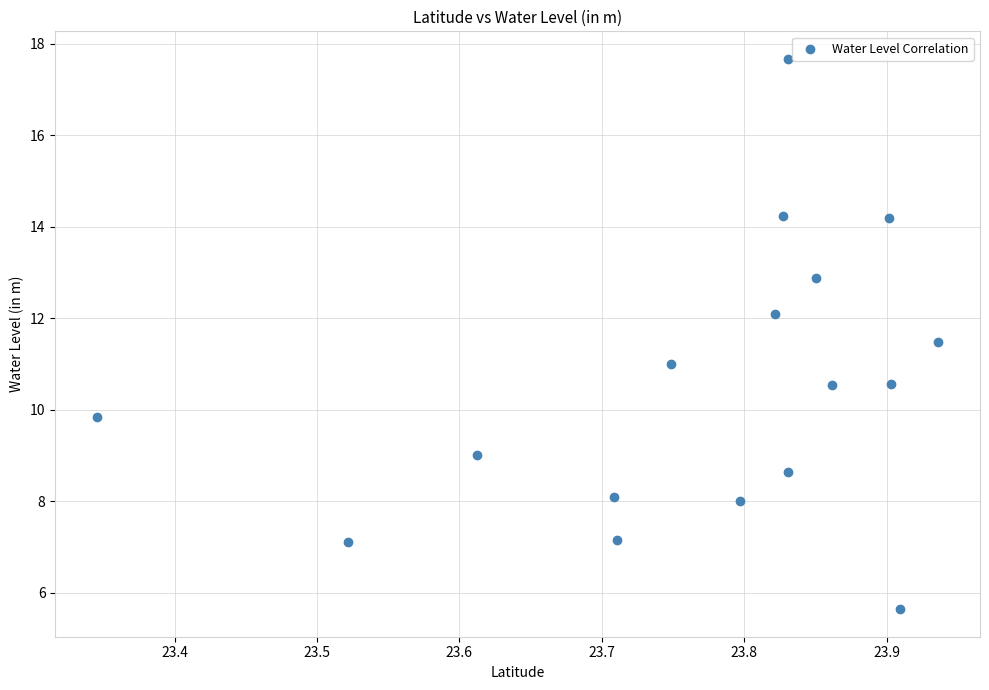

What is the range of X values (max minus min)?

0.6